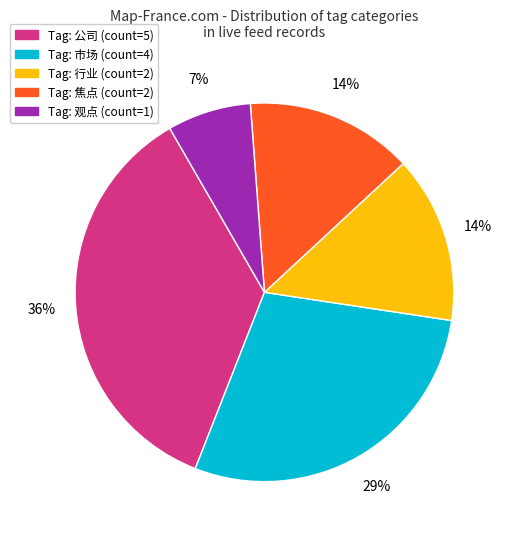

To the nearest percent, what is the average slice percentage?

20%